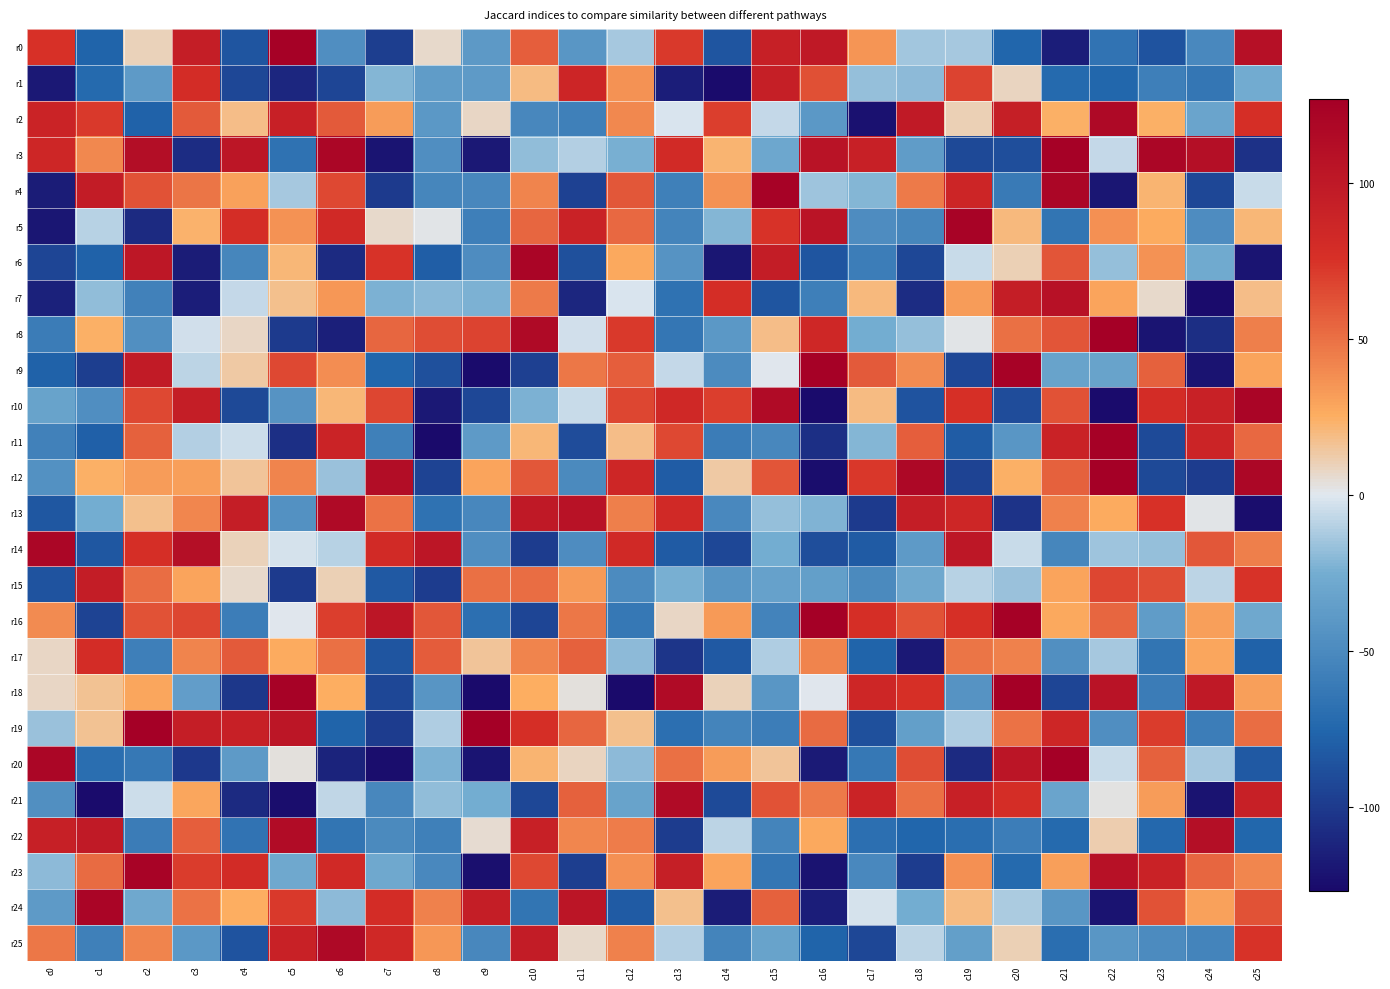

Which series changed the most between c11 and c12?

r24